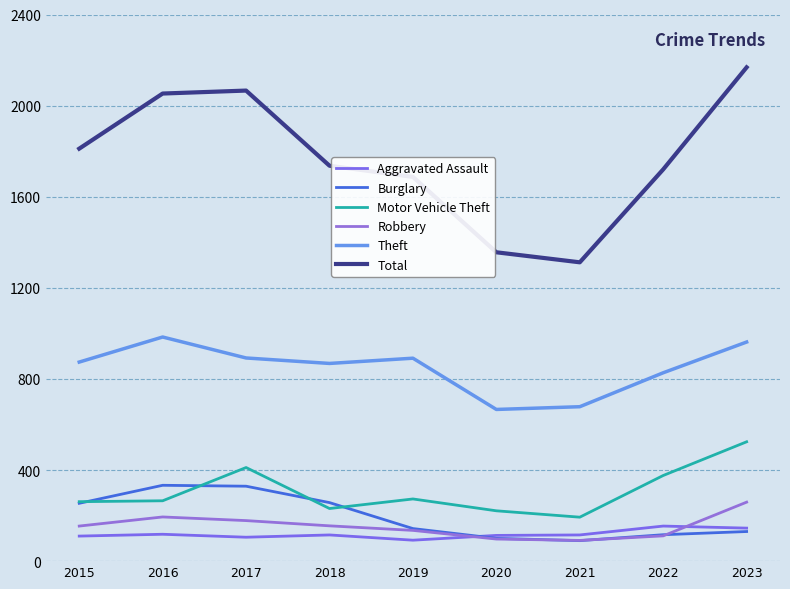

Does the chart have visible grid lines?

Yes